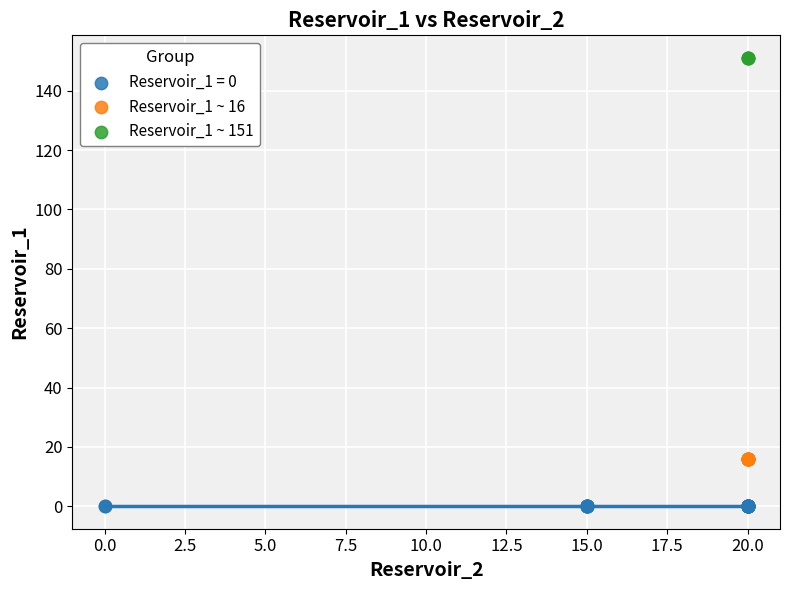

Which series reaches the minimum Y coordinate?

Reservoir_1 = 0